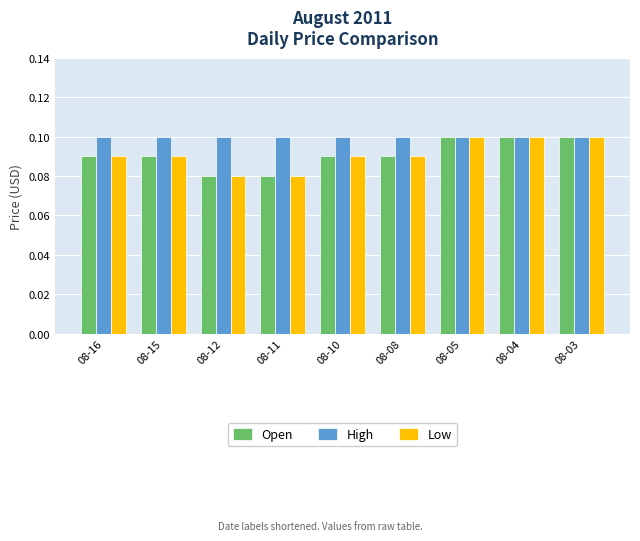

Count the Low values in the range 0 to 1.

9